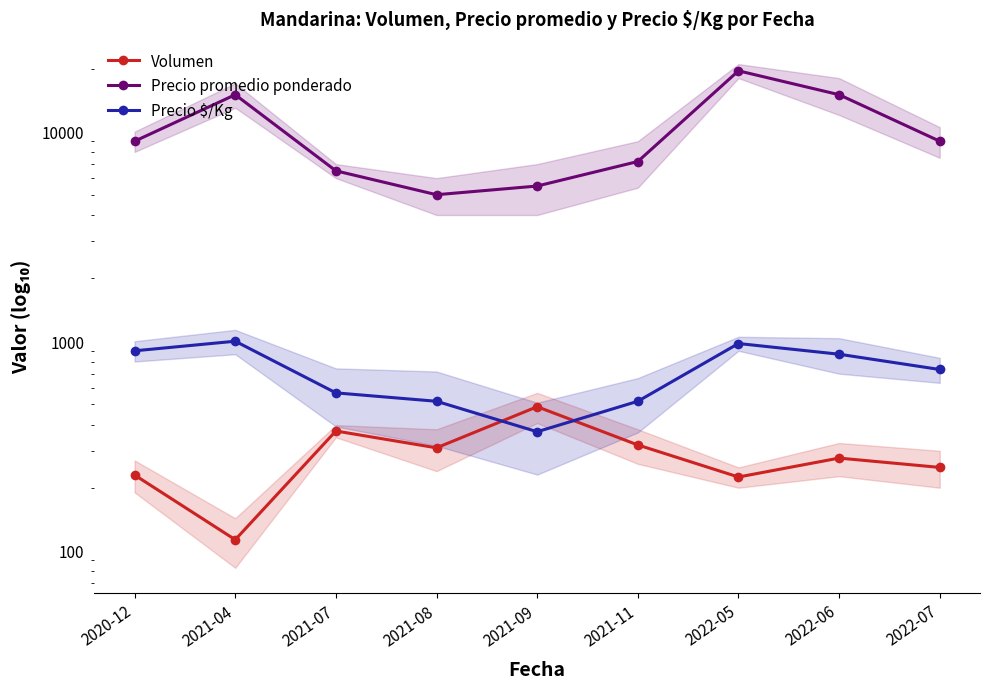

Reading left to right, extract all data points from this chart.

Volumen: 2020-12=230	2021-04=113	2021-07=373	2021-08=310	2021-09=487	2021-11=320	2022-05=225	2022-06=277	2022-07=250
Precio promedio ponderado: 2020-12=9000	2021-04=15000	2021-07=6500	2021-08=5000	2021-09=5500	2021-11=7200	2022-05=19500	2022-06=15000	2022-07=9000
Precio $/Kg: 2020-12=900	2021-04=1000	2021-07=567	2021-08=517	2021-09=370	2021-11=517	2022-05=975	2022-06=867	2022-07=733